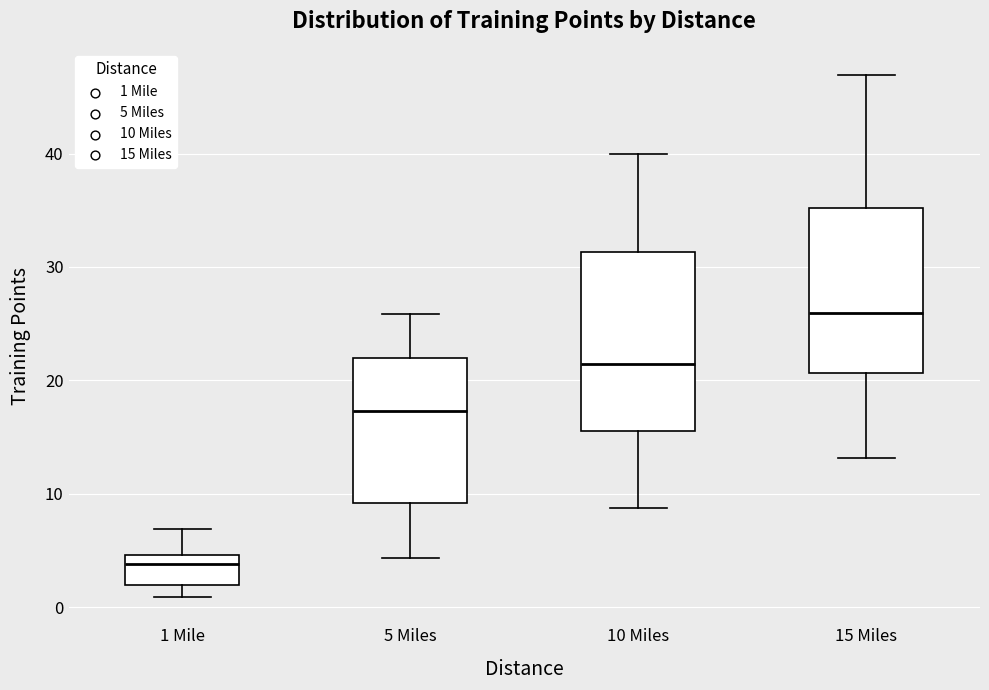

Where is the lower edge of the box for 15 Miles on the y-axis? The values are not printed on the chart, so give them approximately, as read against the axis.

21